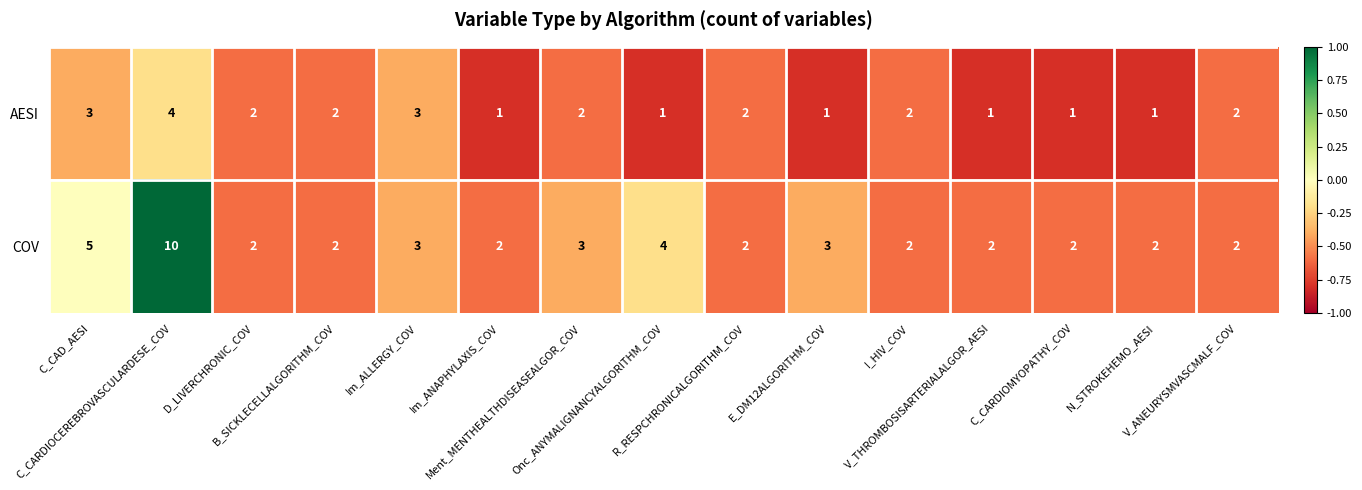

What is the maximum value shown in the chart?

10